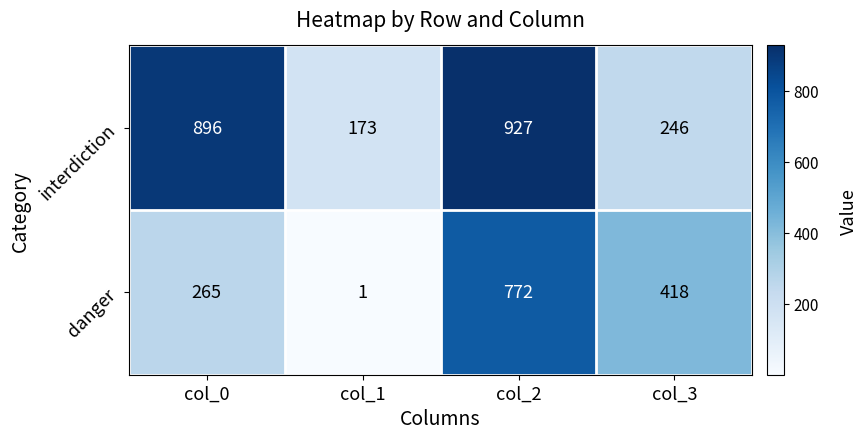

True or false: interdiction has a value of 434 at col_3.

False